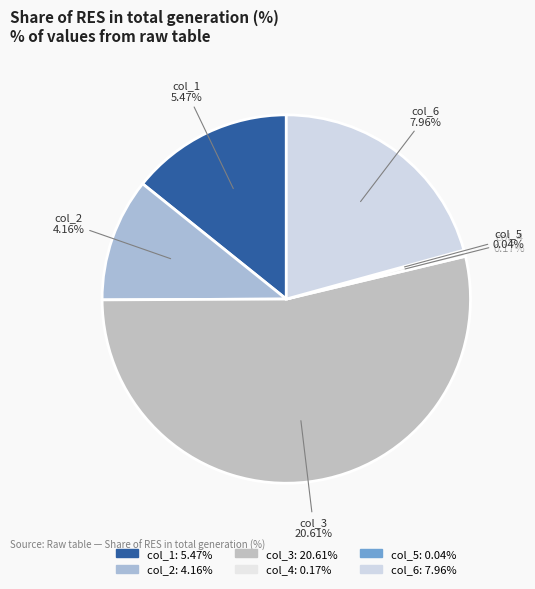

To the nearest percent, what is the difference between the largest and smallest slice percentages?

54%